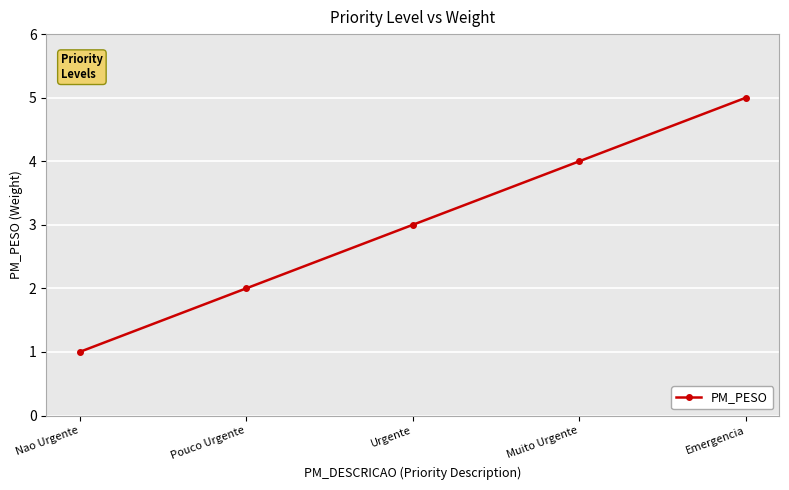

Which has a higher value, Nao Urgente or Urgente?

Urgente